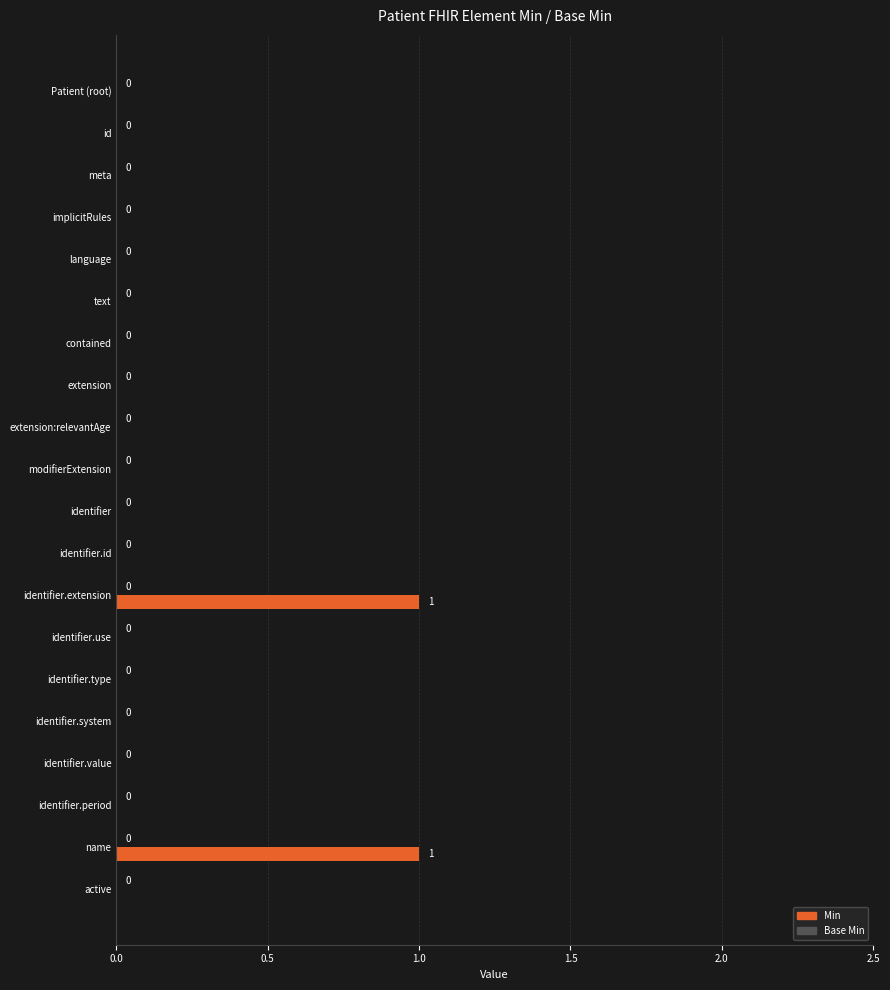

The chart shows a value of 0 at identifier.period. True or false?

True